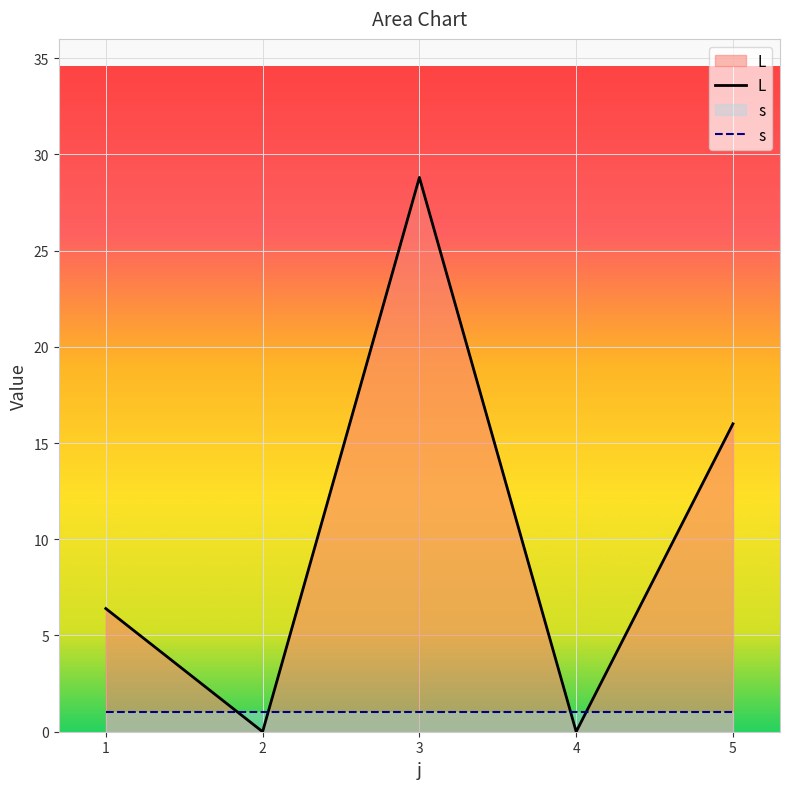

True or false: L has a value of 16.0 at 5.

True